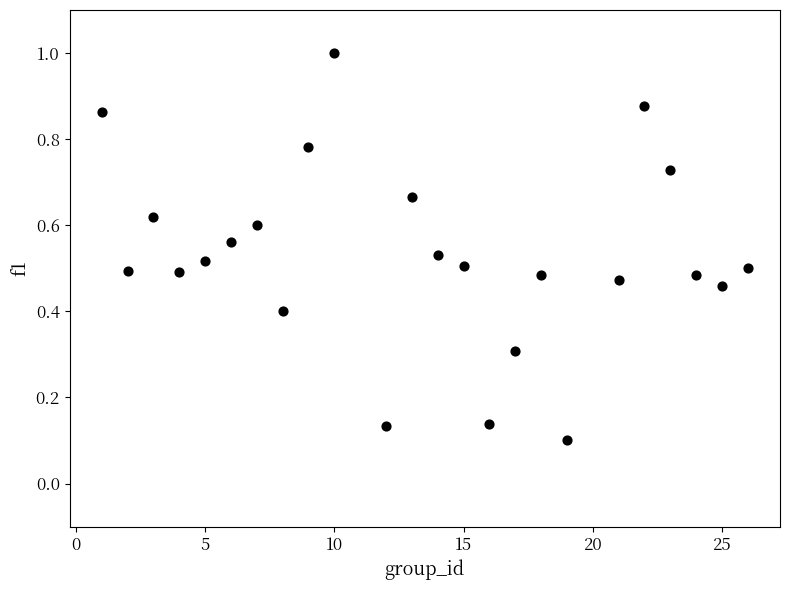

What is the range of X values (max minus min)?

25.0